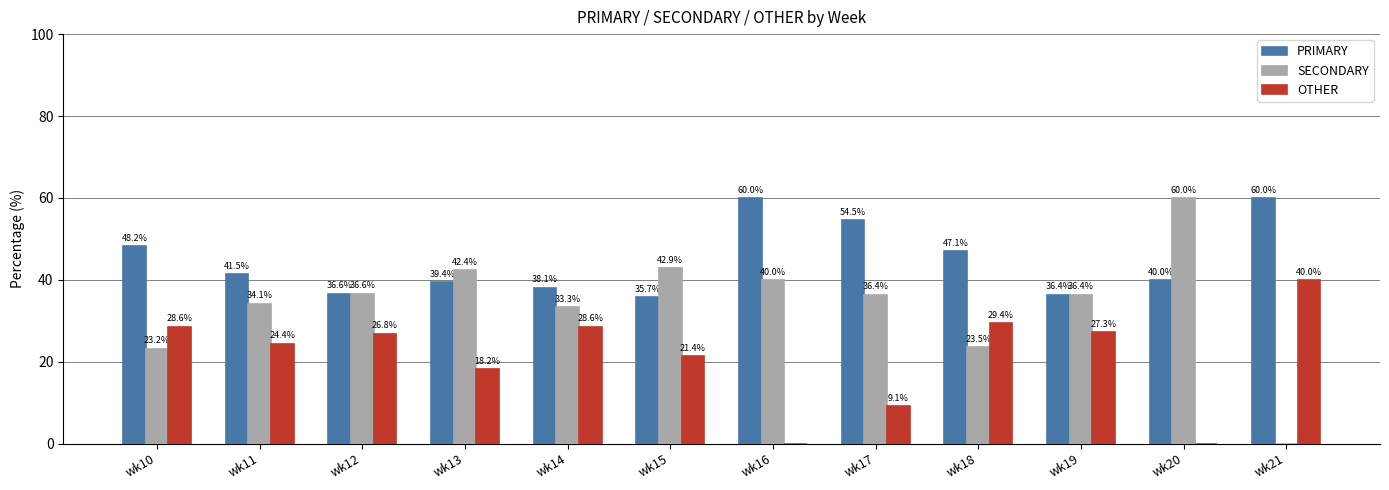

Is it true that SECONDARY equals 36.4 at wk19?

True